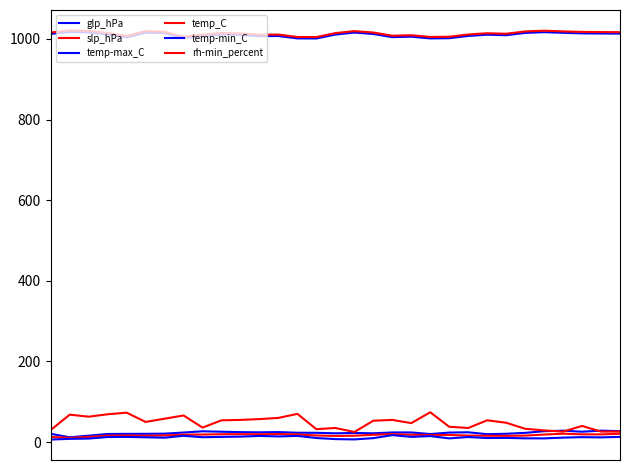

In slp_hPa, how many points are lower than both neighbors (excluding endpoints)?

7